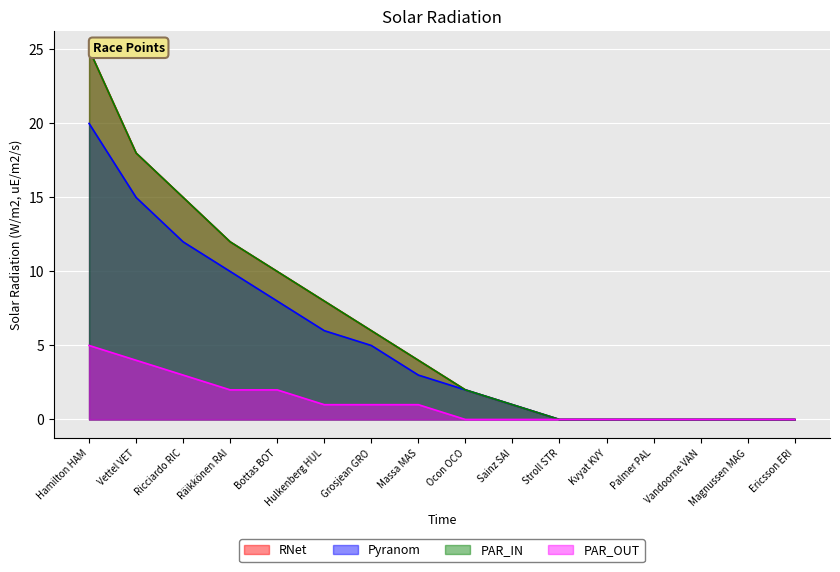

Reading right to left, transcribe all the data shown in this chart.

RNet: Ericsson ERI=0	Magnussen MAG=0	Vandoorne VAN=0	Palmer PAL=0	Kvyat KVY=0	Stroll STR=0	Sainz SAI=1	Ocon OCO=2	Massa MAS=4	Grosjean GRO=6	Hulkenberg HUL=8	Bottas BOT=10	Räikkönen RAI=12	Ricciardo RIC=15	Vettel VET=18	Hamilton HAM=25
Pyranom: Ericsson ERI=0	Magnussen MAG=0	Vandoorne VAN=0	Palmer PAL=0	Kvyat KVY=0	Stroll STR=0	Sainz SAI=1	Ocon OCO=2	Massa MAS=3	Grosjean GRO=5	Hulkenberg HUL=6	Bottas BOT=8	Räikkönen RAI=10	Ricciardo RIC=12	Vettel VET=15	Hamilton HAM=20
PAR_IN: Ericsson ERI=0	Magnussen MAG=0	Vandoorne VAN=0	Palmer PAL=0	Kvyat KVY=0	Stroll STR=0	Sainz SAI=1	Ocon OCO=2	Massa MAS=4	Grosjean GRO=6	Hulkenberg HUL=8	Bottas BOT=10	Räikkönen RAI=12	Ricciardo RIC=15	Vettel VET=18	Hamilton HAM=25
PAR_OUT: Ericsson ERI=0	Magnussen MAG=0	Vandoorne VAN=0	Palmer PAL=0	Kvyat KVY=0	Stroll STR=0	Sainz SAI=0	Ocon OCO=0	Massa MAS=1	Grosjean GRO=1	Hulkenberg HUL=1	Bottas BOT=2	Räikkönen RAI=2	Ricciardo RIC=3	Vettel VET=4	Hamilton HAM=5